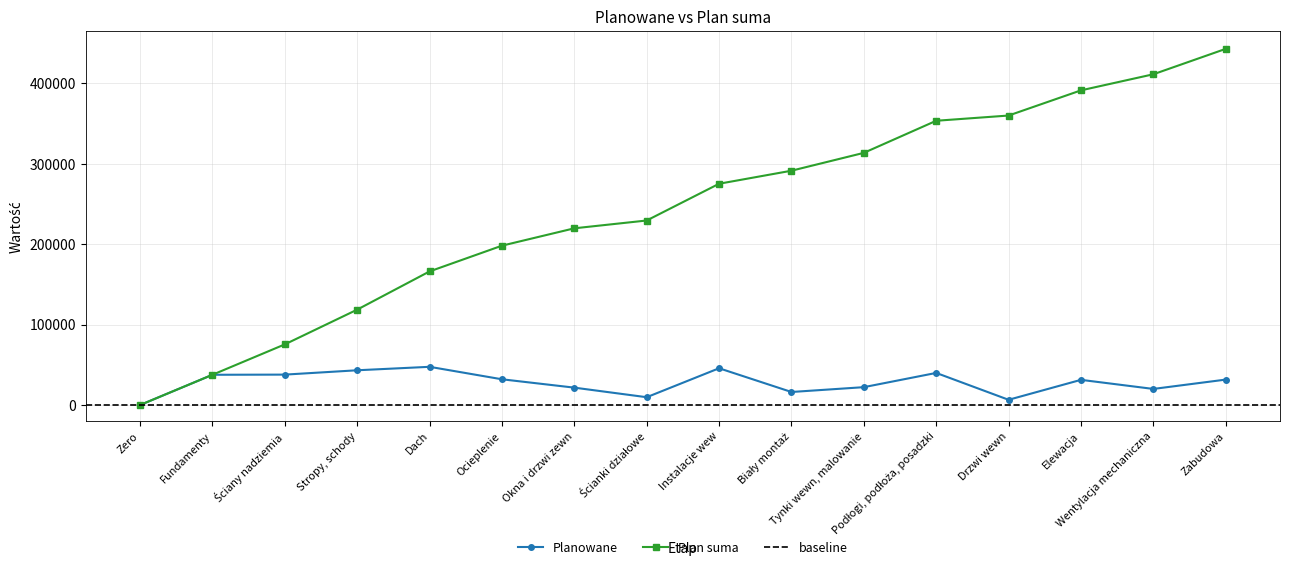

List the series in order of their overall mean, lowest first.

Planowane, Plan suma